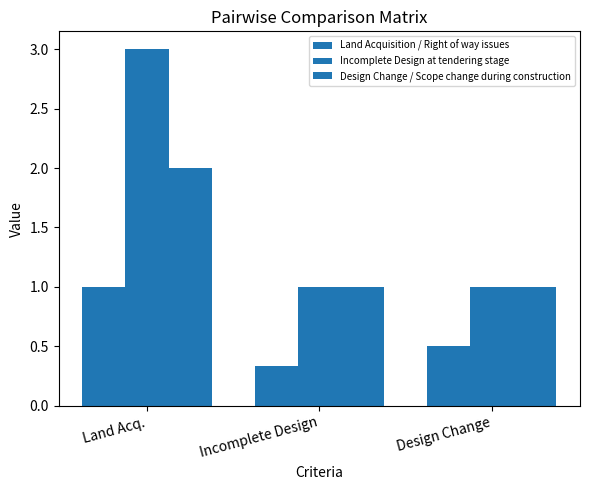

Reading left to right, what are all the values shown in this chart?

Land Acquisition / Right of way issues: 1.0	0.3	0.5
Incomplete Design at tendering stage: 3.0	1.0	1.0
Design Change / Scope change during construction: 2.0	1.0	1.0